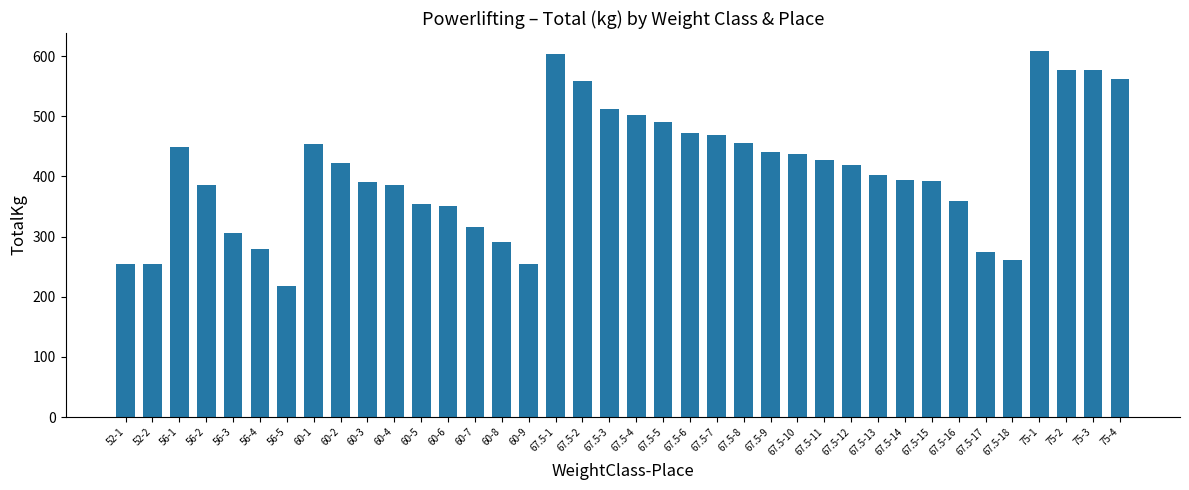

Where does the data first go above 419?

56-1